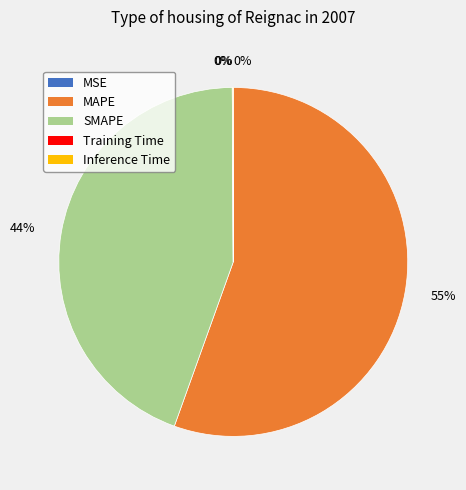

To the nearest percent, what is the average slice percentage?

20%